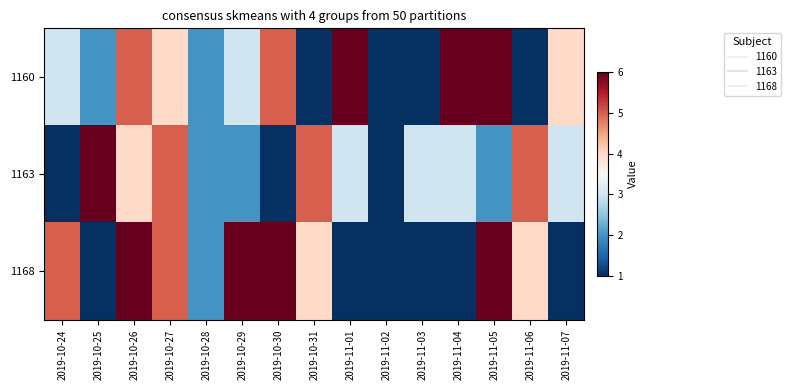

At which category is the sum across all series the highest?

2019-10-26